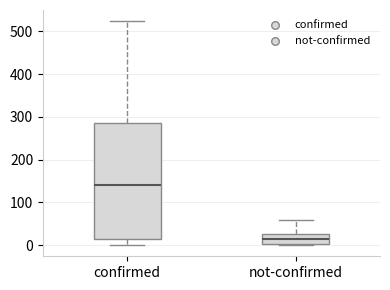

Where does the lower whisker of the box for confirmed end on the y-axis? The values are not printed on the chart, so give them approximately, as read against the axis.

0